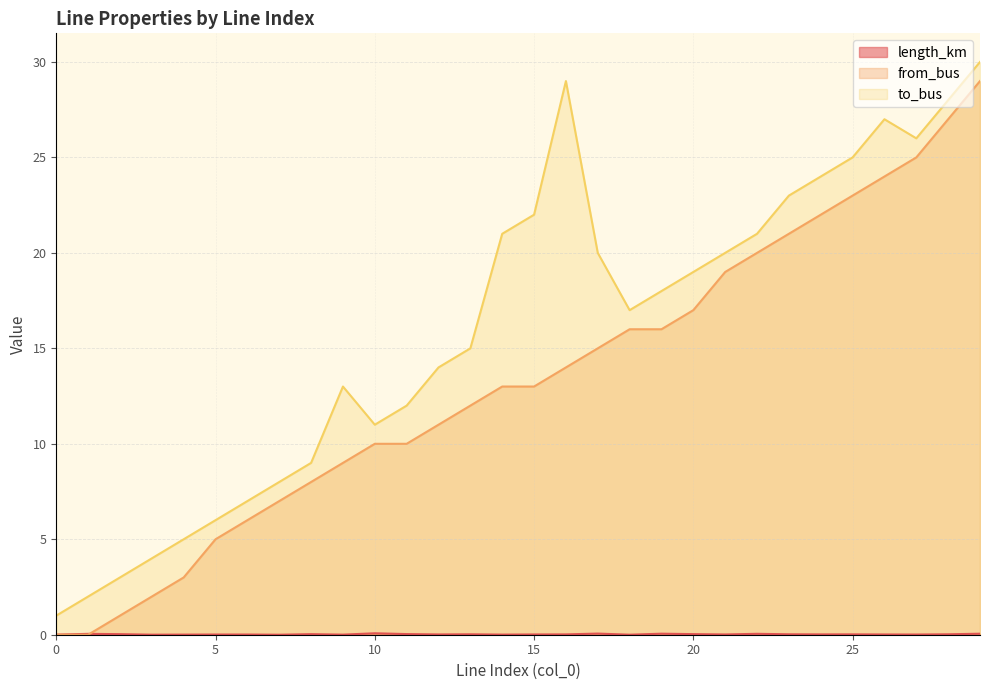

Which series has the largest range (max minus min)?

from_bus